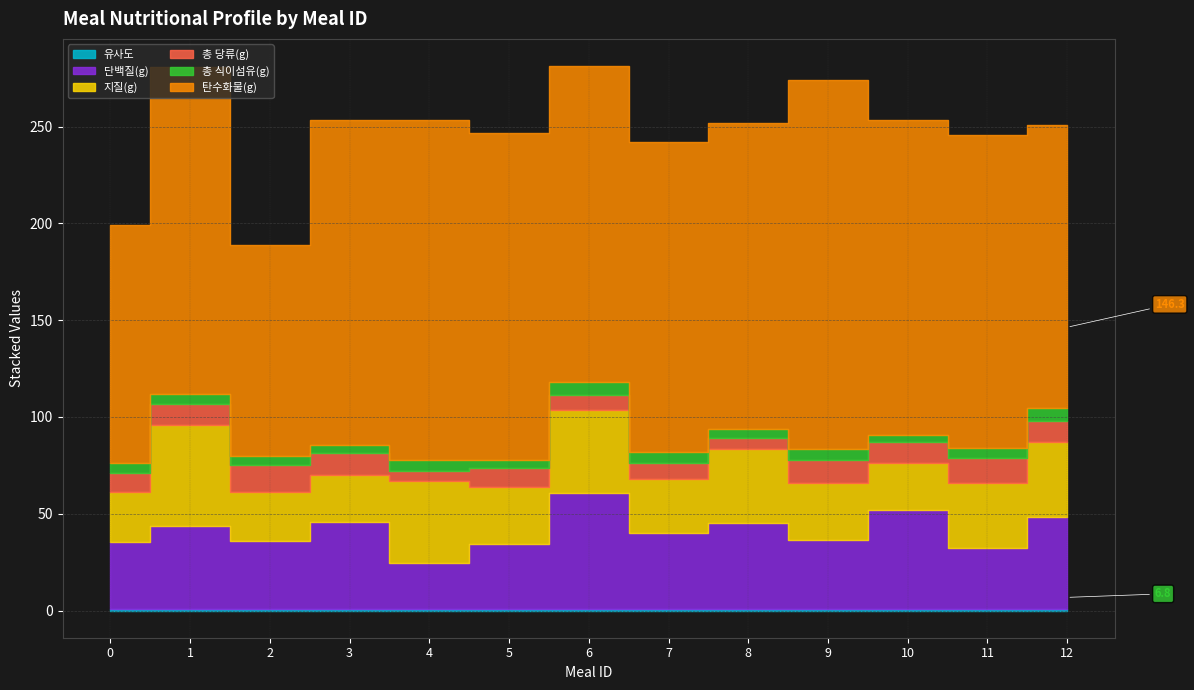

What are all the series names shown in the legend?

유사도, 단백질(g), 지질(g), 총 당류(g), 총 식이섬유(g), 탄수화물(g)